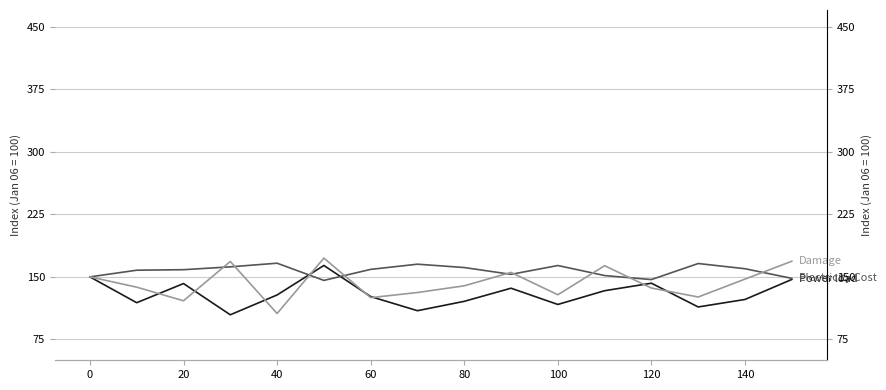

What are all the series names shown in the legend?

Power load, Electricity Cost, Damage